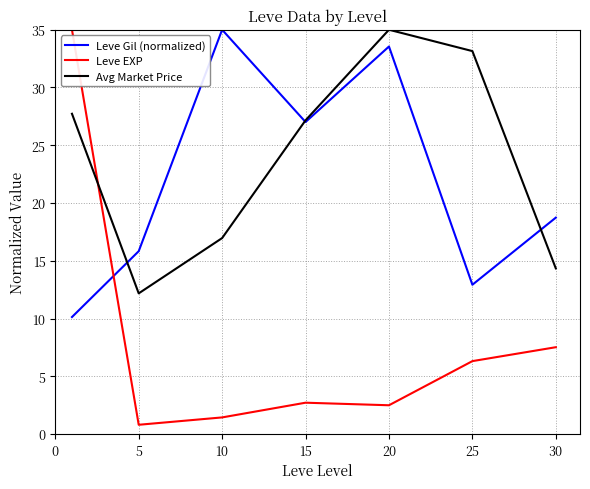

What is the sum of all Leve EXP values?

56.3